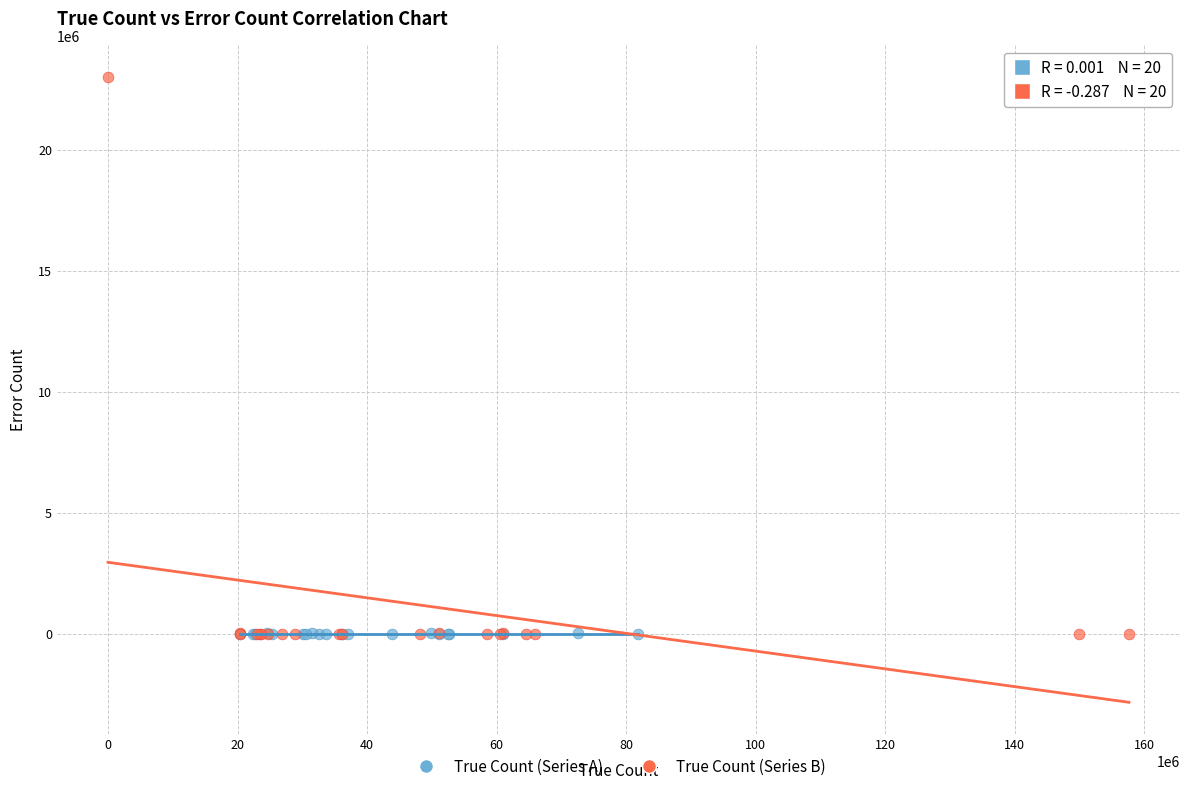

What are all the series names shown in the legend?

True Count (Series A), True Count (Series B)